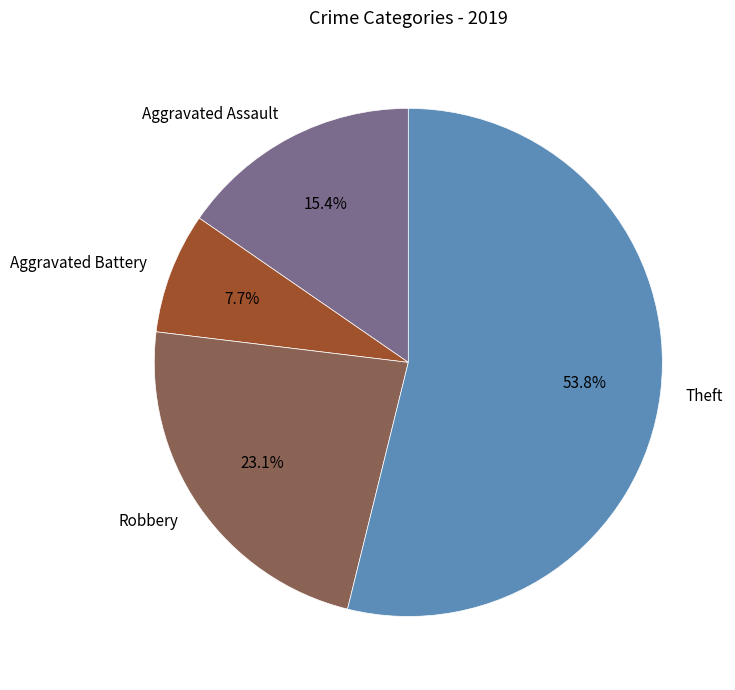

How many slices are in this pie chart?

4